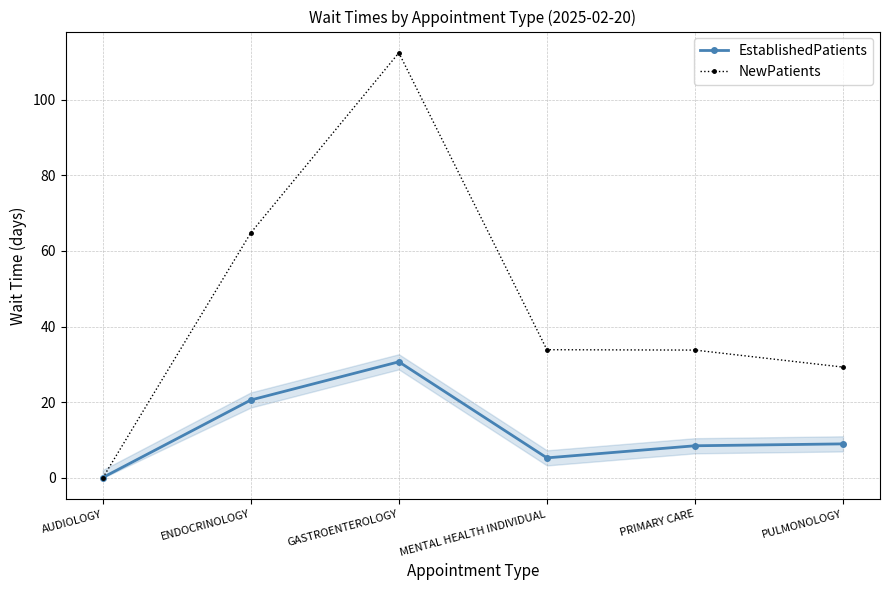

What is the difference between the second highest and second lowest values in the NewPatients series?

35.5